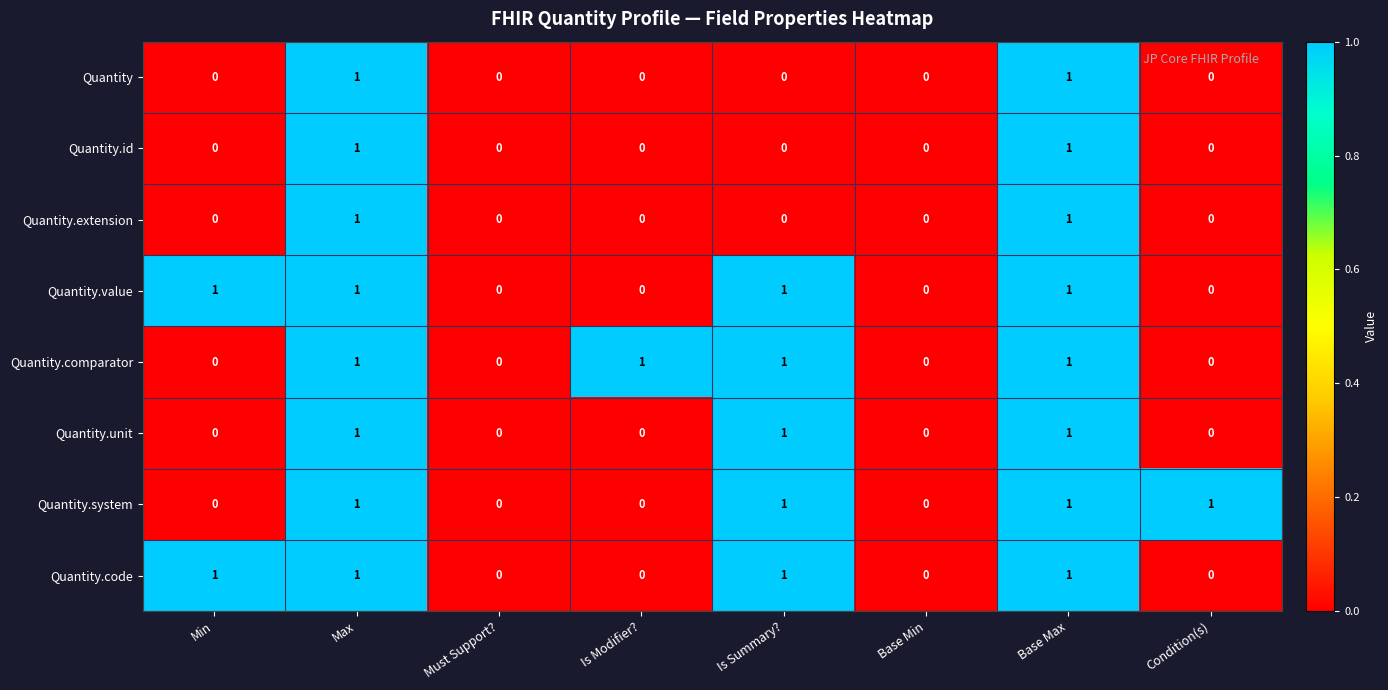

Is the value of Quantity.id at Is Modifier? greater than the value of Quantity.extension at Max?

No